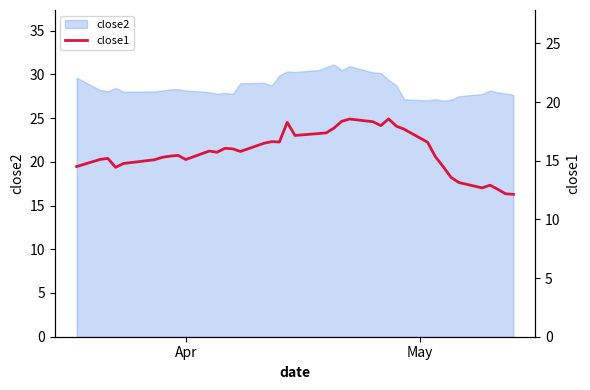

How many interior local valleys (lower than both neighbors) does the data have?

8